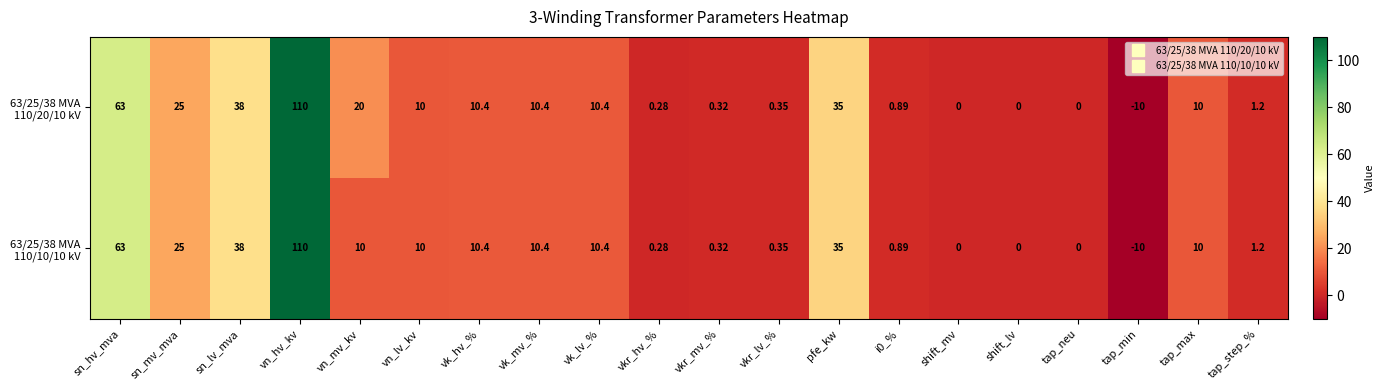

Which label corresponds to the largest value in the chart?

vn_hv_kv